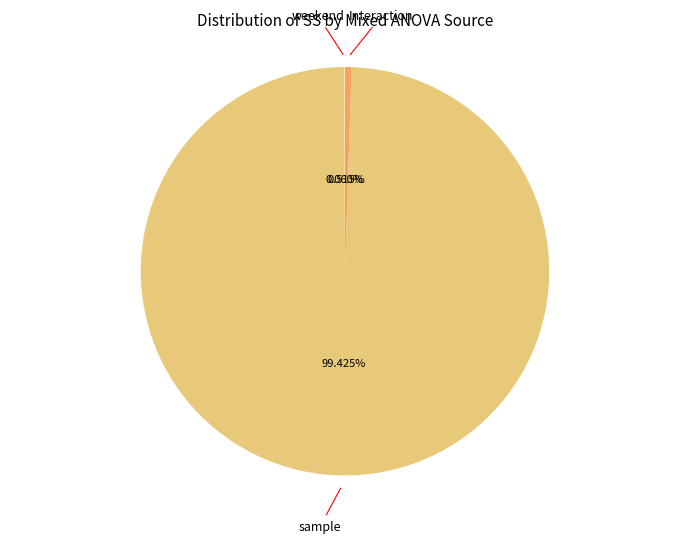

Is the sum of Interaction and sample greater than half?

Yes